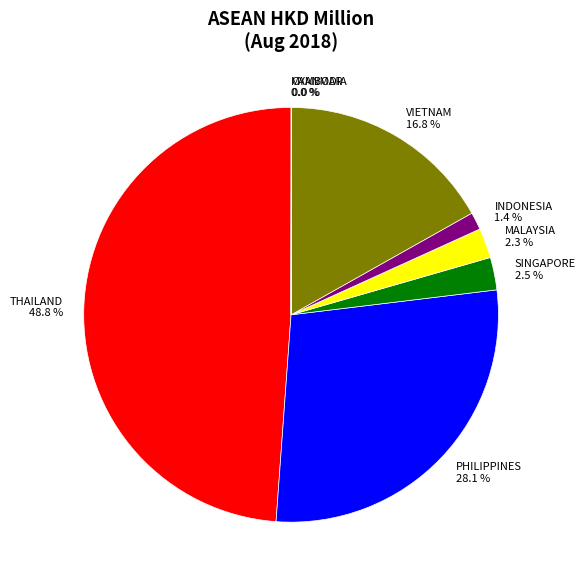

What percentage is the VIETNAM slice, to the nearest percent?

17%